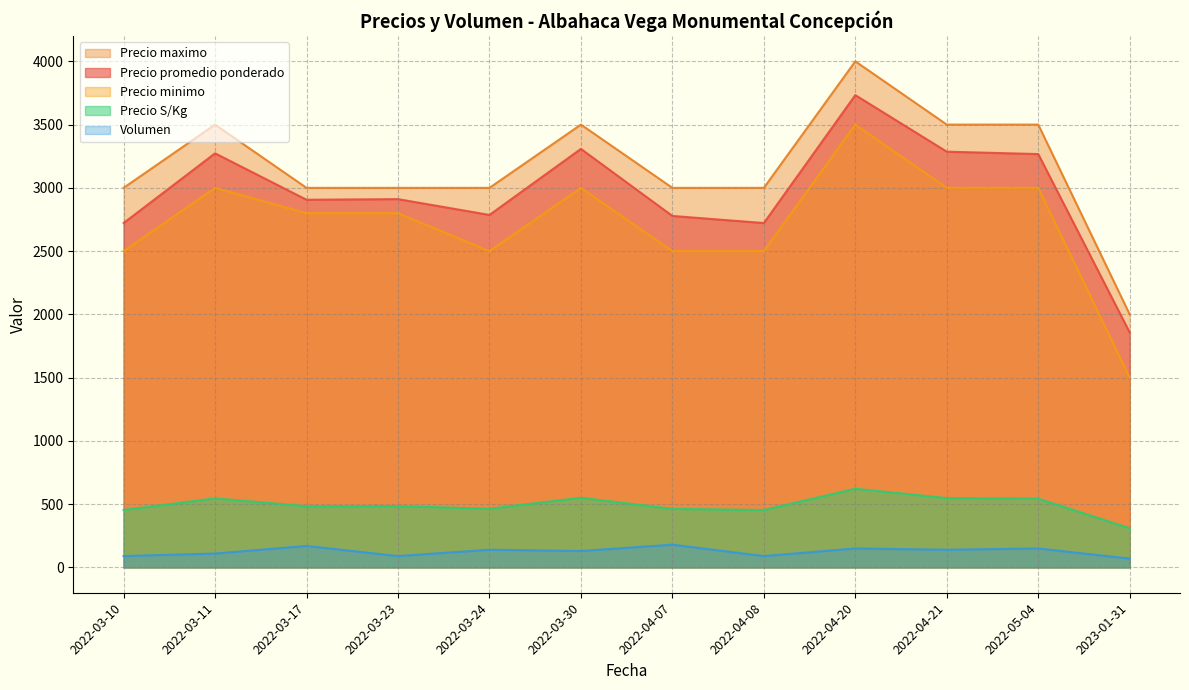

At which label is Volumen closest to 125?

2022-03-30